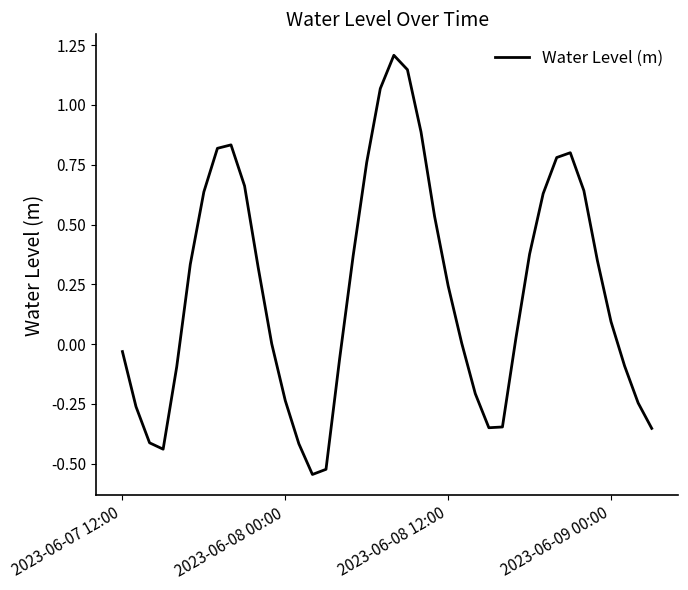

How many lines are shown in the chart?

1